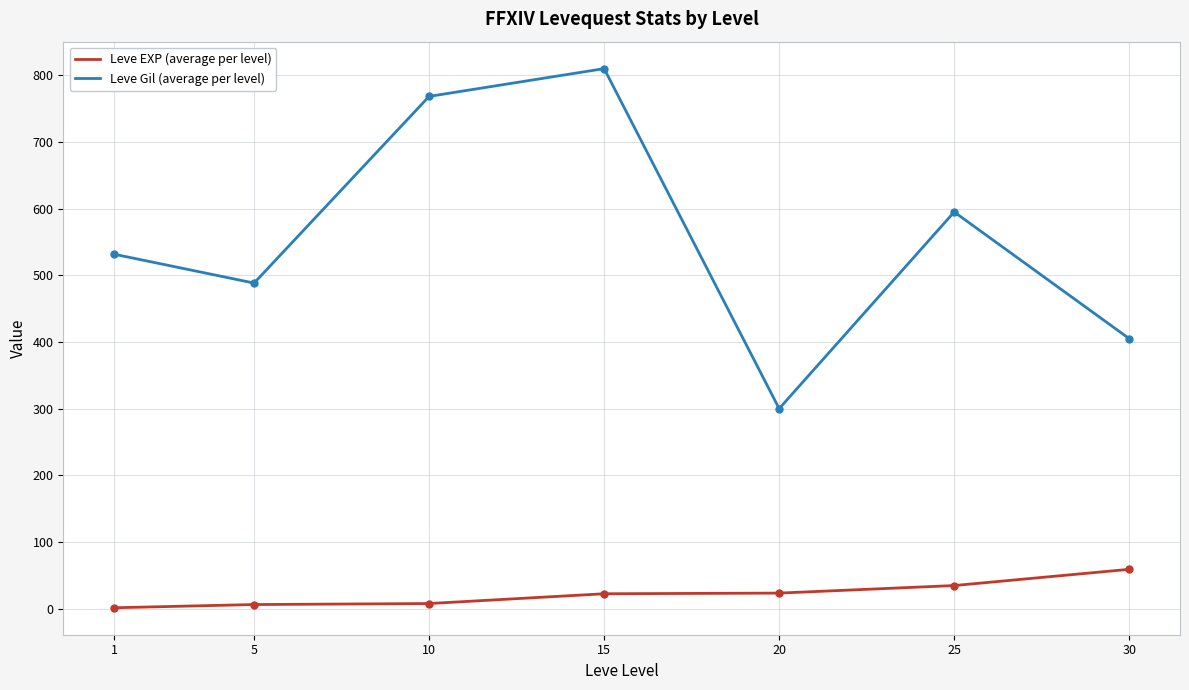

What is the maximum value for Leve EXP (average per level)?

59.0